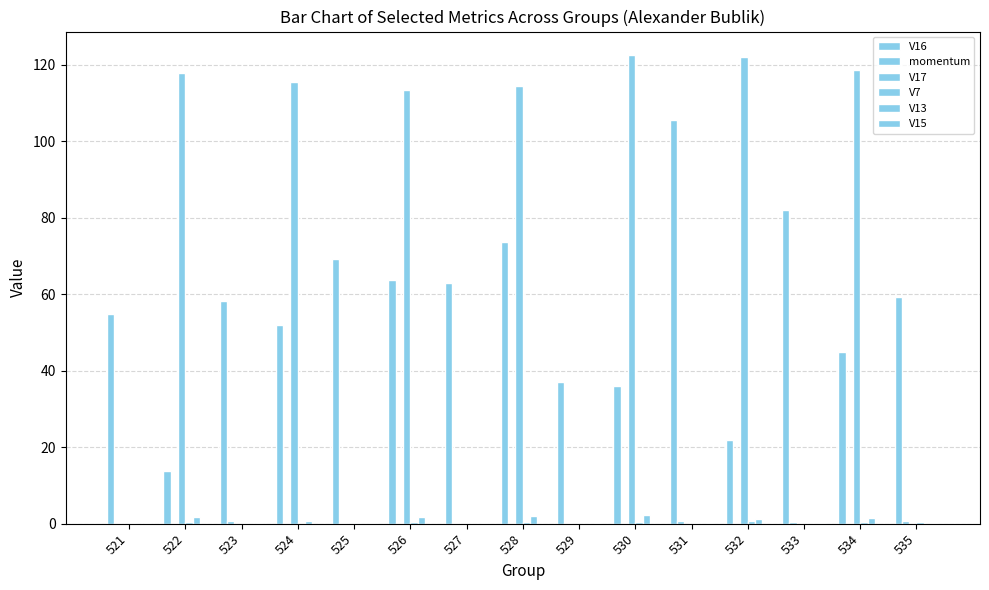

What is the difference between the highest and lowest values at 526?

113.4